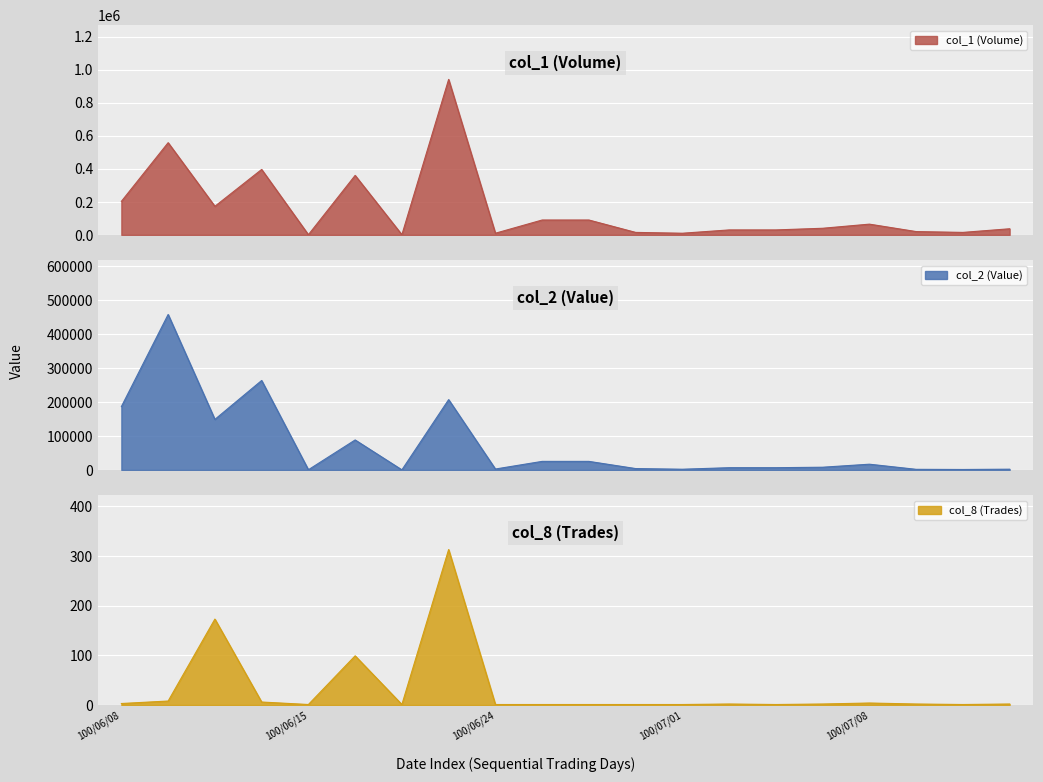

Reading left to right, list all the values displayed in this chart.

col_1: 100/06/08=203000	100/06/09=558000	100/06/10=173000	100/06/13=396000	100/06/15=1000	100/06/21=360000	100/06/22=1000	100/06/23=941000	100/06/24=10000	100/06/27=90000	100/06/28=90000	100/06/29=15000	100/07/01=10000	100/07/04=30000	100/07/06=30000	100/07/07=40000	100/07/08=65000	100/07/14=20000	100/07/15=15000	100/07/18=37000
col_2: 100/06/08=186560	100/06/09=457700	100/06/10=148780	100/06/13=263340	100/06/15=560	100/06/21=88270	100/06/22=260	100/06/23=207020	100/06/24=2700	100/06/27=25200	100/06/28=25200	100/06/29=4050	100/07/01=2100	100/07/04=6600	100/07/06=6600	100/07/07=8000	100/07/08=16900	100/07/14=1800	100/07/15=1350	100/07/18=2220
col_8: 100/06/08=3	100/06/09=8	100/06/10=173	100/06/13=6	100/06/15=1	100/06/21=99	100/06/22=1	100/06/23=313	100/06/24=1	100/06/27=1	100/06/28=1	100/06/29=1	100/07/01=1	100/07/04=2	100/07/06=1	100/07/07=2	100/07/08=4	100/07/14=2	100/07/15=1	100/07/18=2